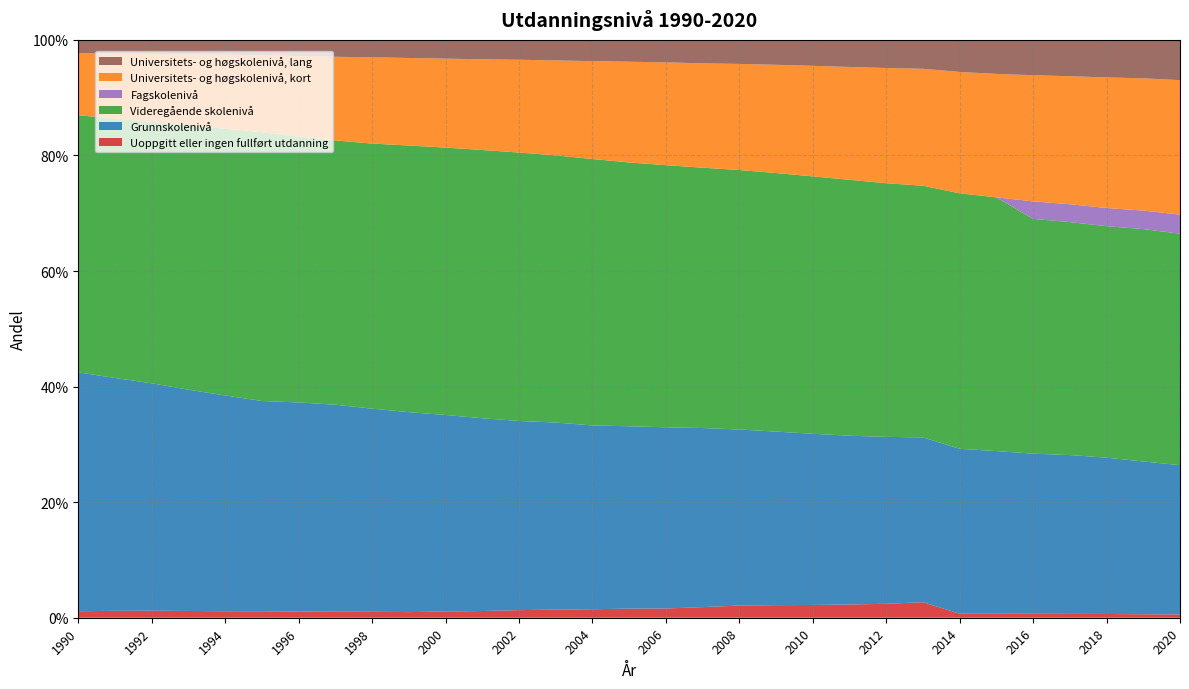

Reading left to right, transcribe all the data shown in this chart.

Uoppgitt eller ingen fullført utdanning: 0.0	0.0	0.0	0.0	0.0	0.0	0.0	0.0	0.0	0.0	0.0	0.0	0.0	0.0	0.0	0.0	0.0	0.0	0.0	0.0	0.0	0.0	0.0	0.0	0.0	0.0	0.0	0.0	0.0	0.0	0.0
Grunnskolenivå: 0.4	0.4	0.4	0.4	0.4	0.4	0.4	0.4	0.4	0.3	0.3	0.3	0.3	0.3	0.3	0.3	0.3	0.3	0.3	0.3	0.3	0.3	0.3	0.3	0.3	0.3	0.3	0.3	0.3	0.3	0.3
Videregående skolenivå: 0.4	0.4	0.5	0.5	0.5	0.5	0.5	0.5	0.5	0.5	0.5	0.5	0.5	0.5	0.5	0.5	0.5	0.5	0.4	0.4	0.4	0.4	0.4	0.4	0.4	0.4	0.4	0.4	0.4	0.4	0.4
Fagskolenivå: 0.0	0.0	0.0	0.0	0.0	0.0	0.0	0.0	0.0	0.0	0.0	0.0	0.0	0.0	0.0	0.0	0.0	0.0	0.0	0.0	0.0	0.0	0.0	0.0	0.0	0.0	0.0	0.0	0.0	0.0	0.0
Universitets- og høgskolenivå, kort: 0.1	0.1	0.1	0.1	0.1	0.1	0.1	0.1	0.1	0.2	0.2	0.2	0.2	0.2	0.2	0.2	0.2	0.2	0.2	0.2	0.2	0.2	0.2	0.2	0.2	0.2	0.2	0.2	0.2	0.2	0.2
Universitets- og høgskolenivå, lang: 0.0	0.0	0.0	0.0	0.0	0.0	0.0	0.0	0.0	0.0	0.0	0.0	0.0	0.0	0.0	0.0	0.0	0.0	0.0	0.0	0.0	0.0	0.0	0.1	0.1	0.1	0.1	0.1	0.1	0.1	0.1